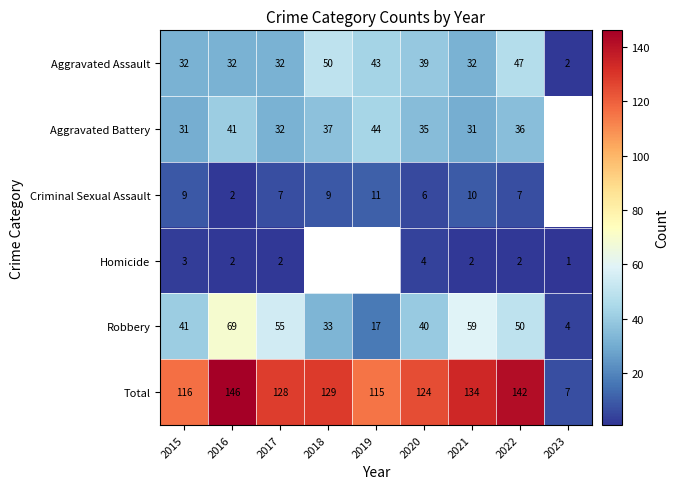

Which has a higher value, 2022 or 2020?

2022